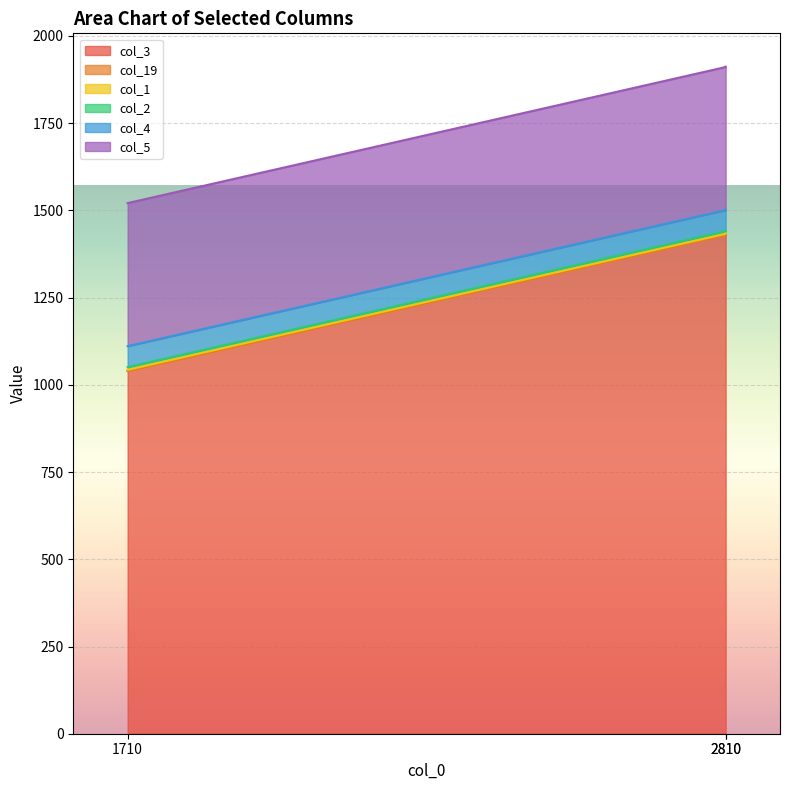

Is it true that col_2 equals 13 at 1710?

False